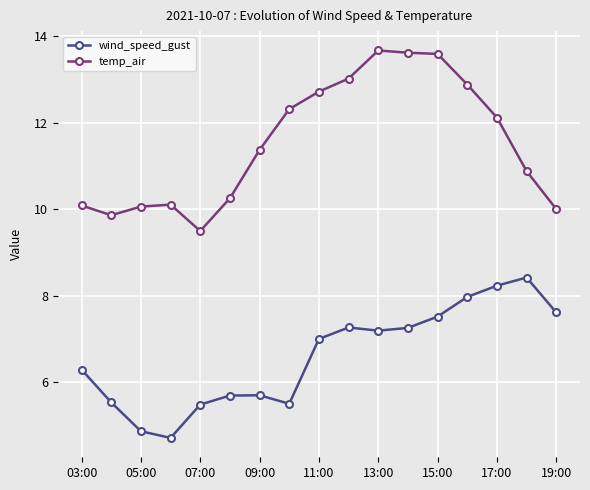

Rank the series by their maximum value, from highest to lowest.

temp_air, wind_speed_gust